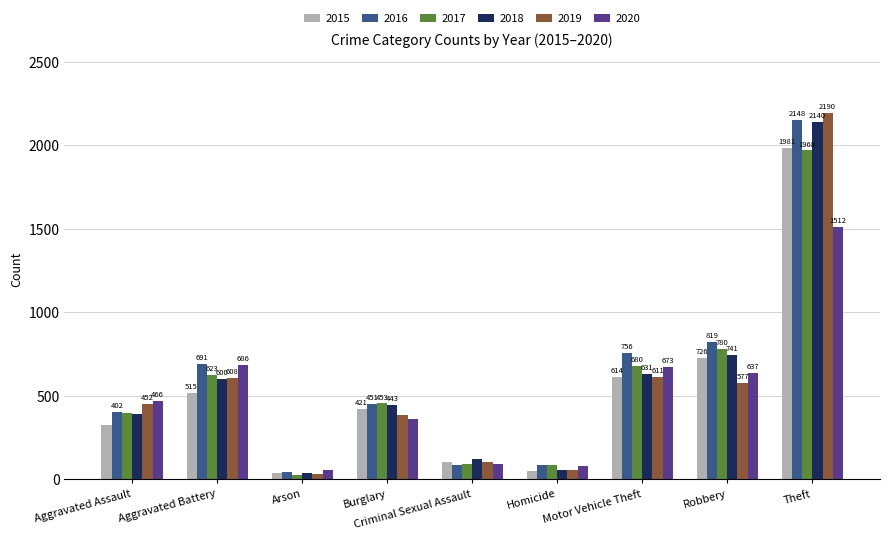

Between Motor Vehicle Theft and Theft, which series saw the biggest shift?

2019